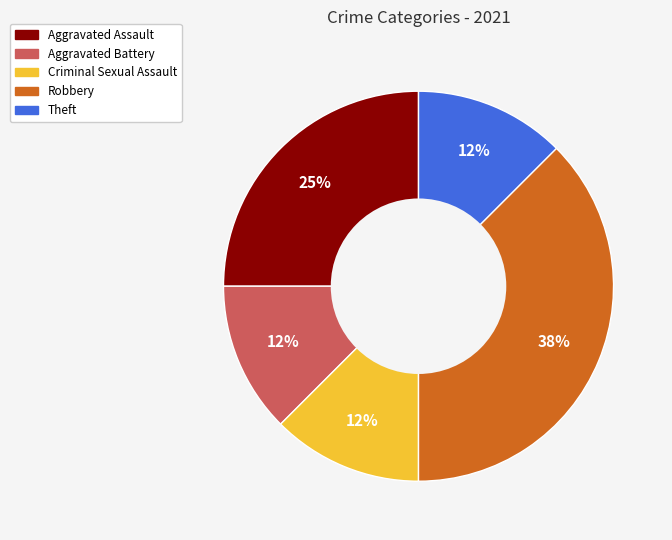

Is there a majority slice in this chart?

No